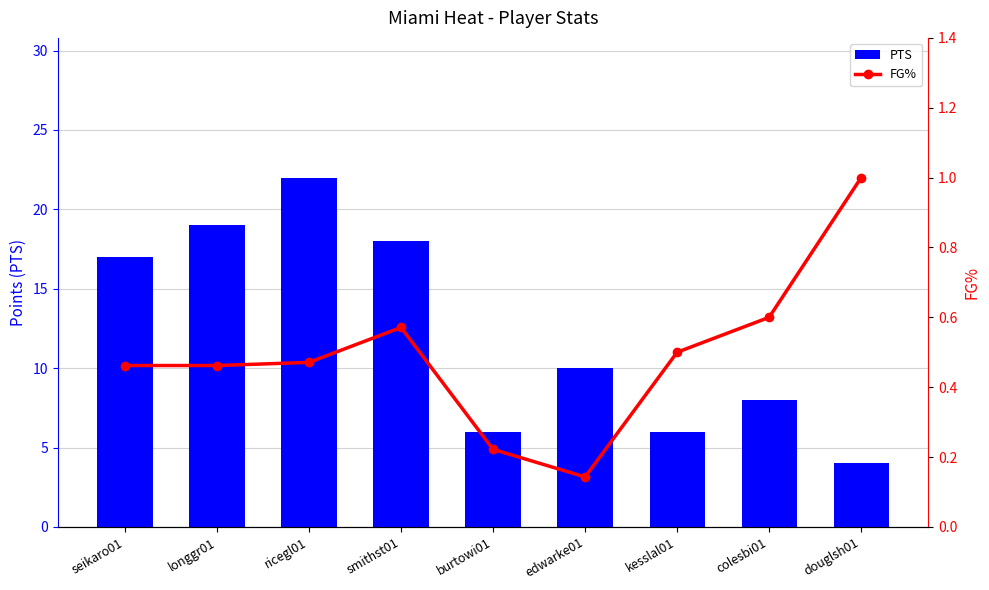

Which series has the largest total across all categories?

PTS